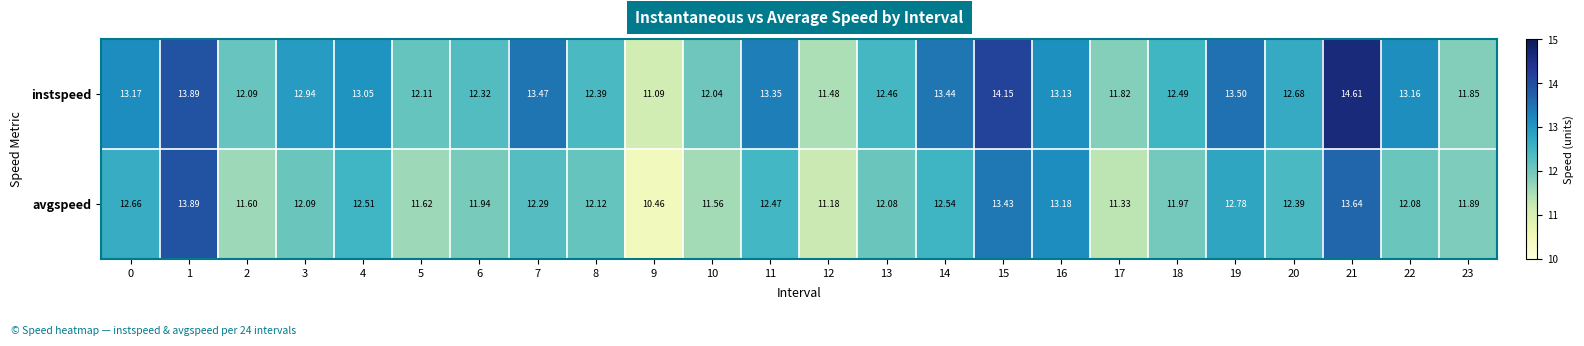

Which label corresponds to the largest value in the chart?

21